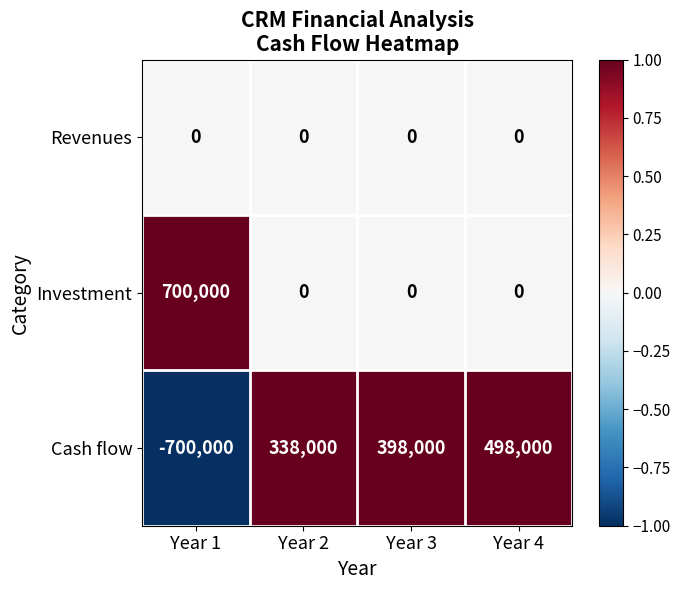

At which category is the sum across all series the highest?

Year 4